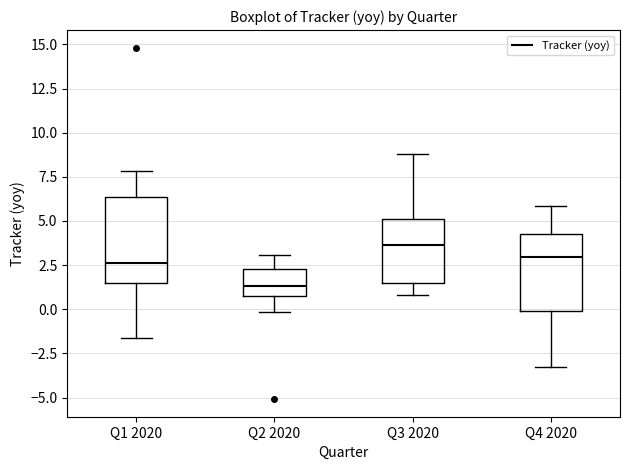

Reading left to right, read every box against the y-axis: the position of its median line, the range the box covers, and the ends of its whiskers. The values are not printed on the chart, so give them approximately, as read against the axis.

Q1 2020: median 2.5, box 1.5 to 6.5, whiskers -1.5 to 8.0
Q2 2020: median 1.5, box 1.0 to 2.5, whiskers 0.0 to 3.0
Q3 2020: median 3.5, box 1.5 to 5.0, whiskers 1.0 to 9.0
Q4 2020: median 3.0, box 0.0 to 4.5, whiskers -3.5 to 6.0